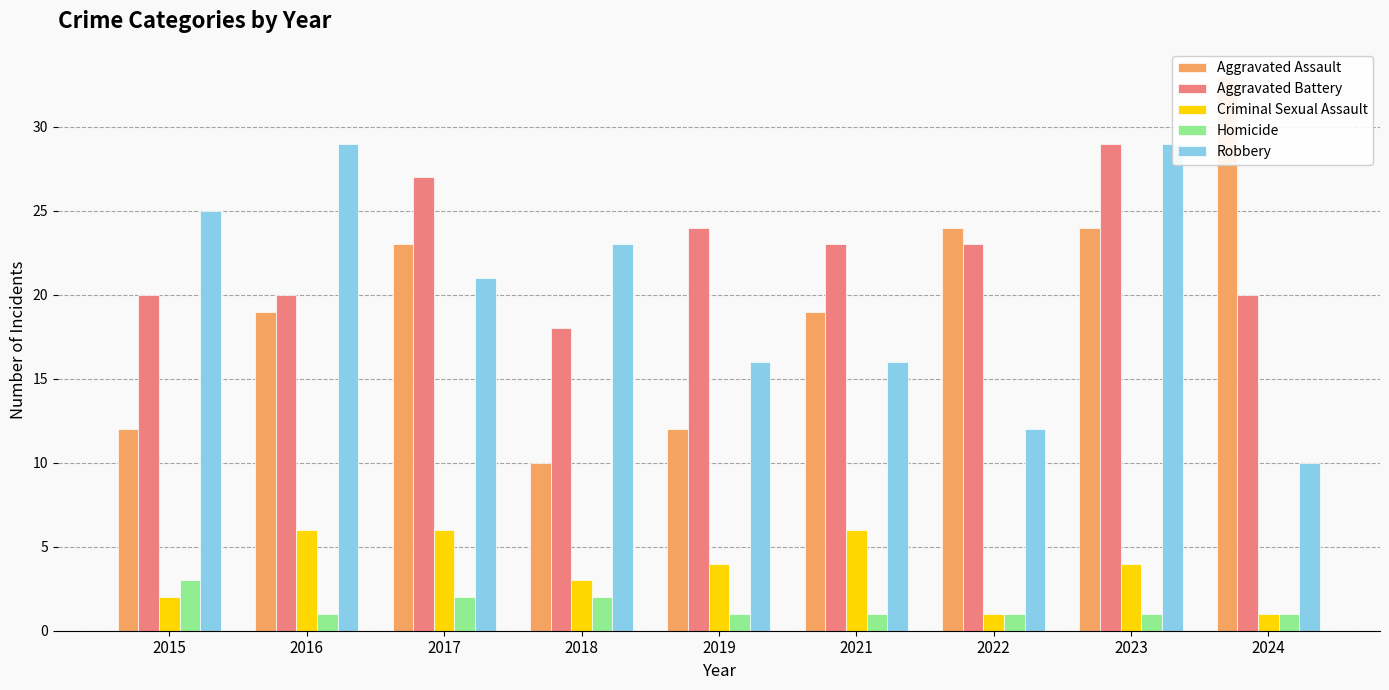

At which label does Aggravated Assault first exceed 19?

2017